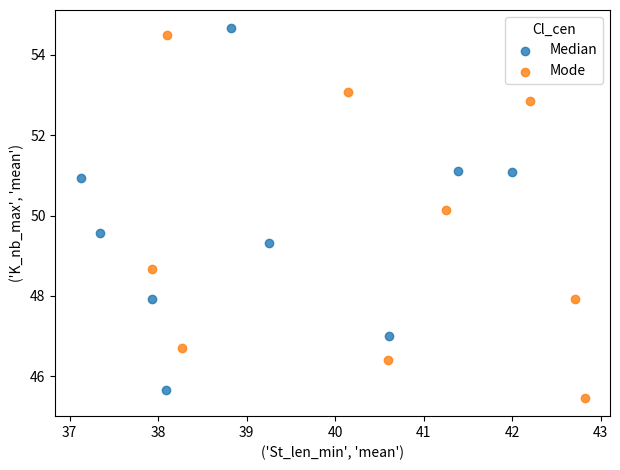

What are all the series names shown in the legend?

Median, Mode